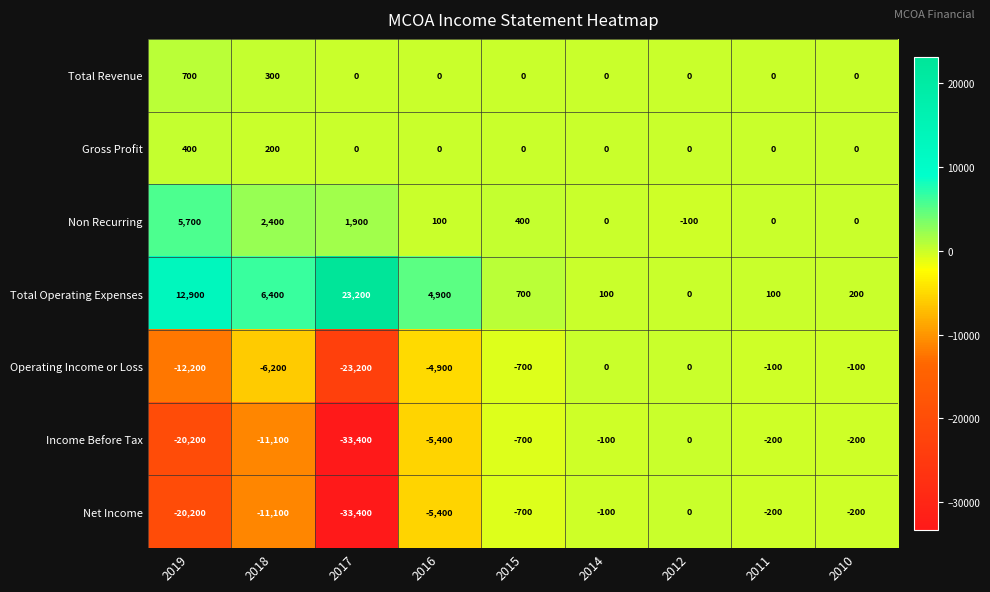

What is the difference between the highest and lowest values at 2011?

300